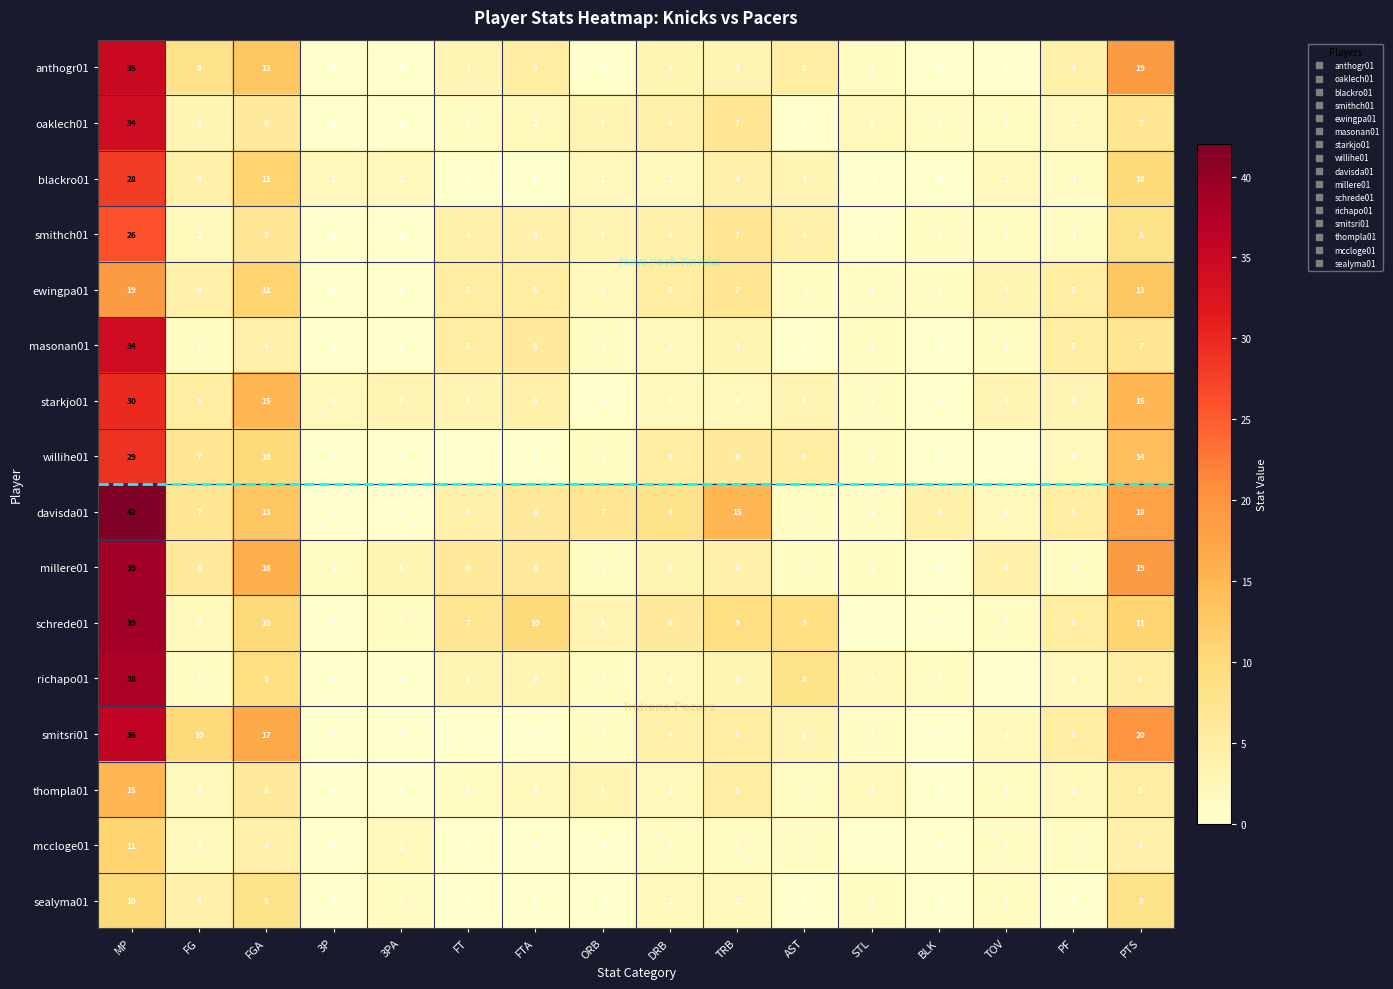

Between AST and BLK, which series saw the biggest shift?

schrede01